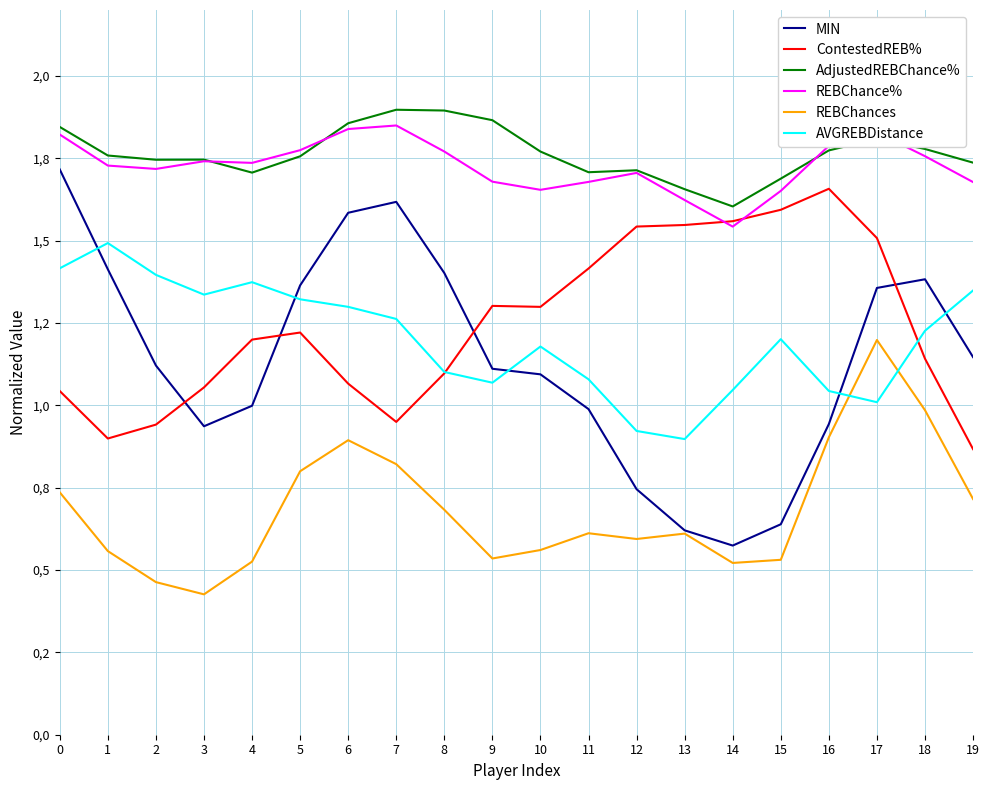

In REBChance%, how many points are lower than both neighbors (excluding endpoints)?

4